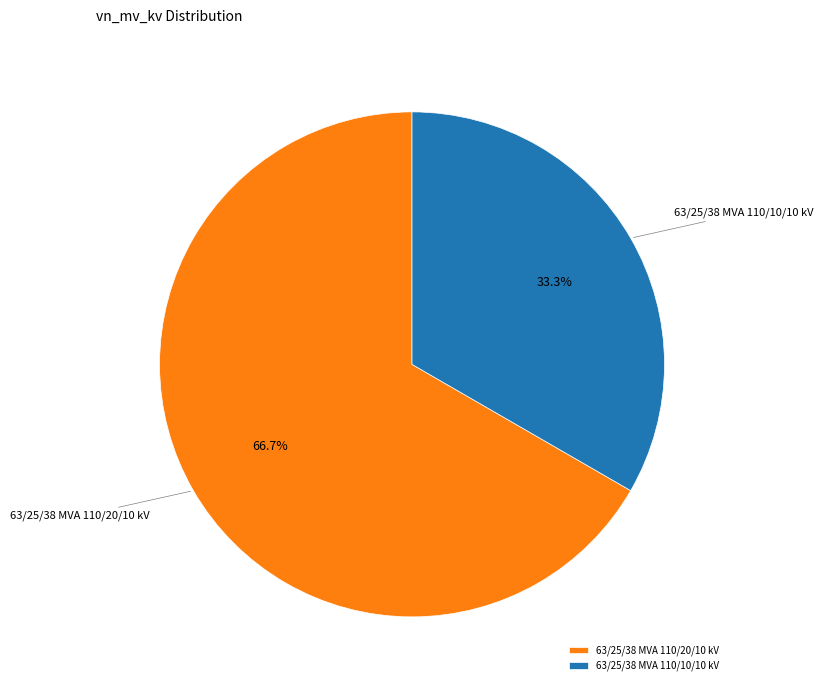

Approximately how many times larger is the value at 63/25/38 MVA 110/10/10 kV compared to 63/25/38 MVA 110/20/10 kV?

0.5